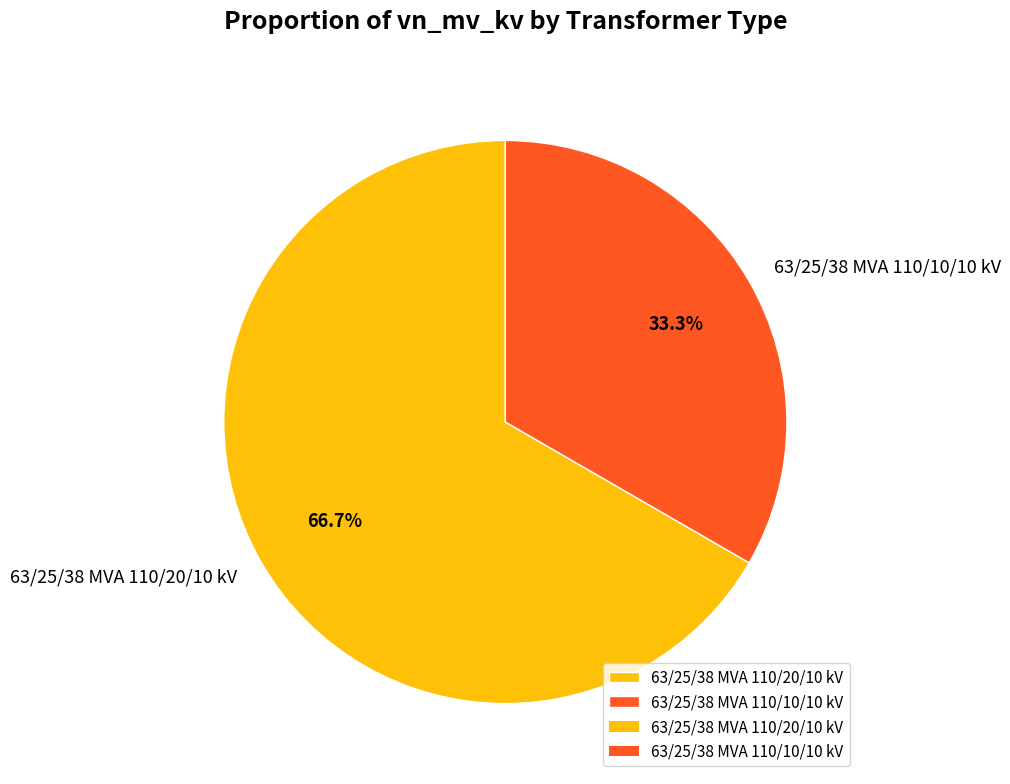

Which category accounts for the majority?

63/25/38 MVA 110/20/10 kV